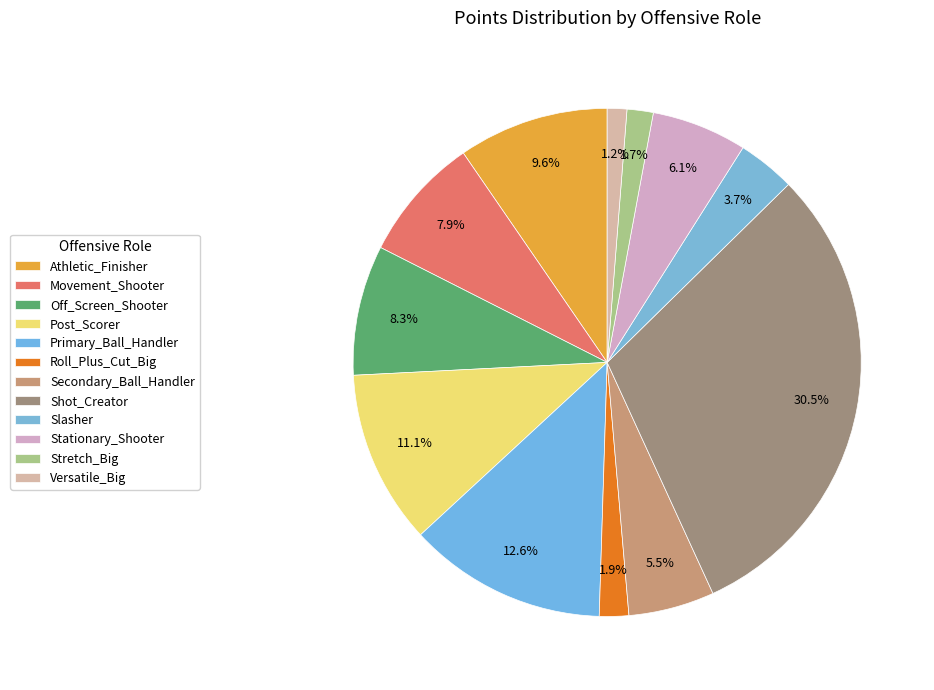

To the nearest percent, what is the difference between the largest and smallest slice percentages?

29%